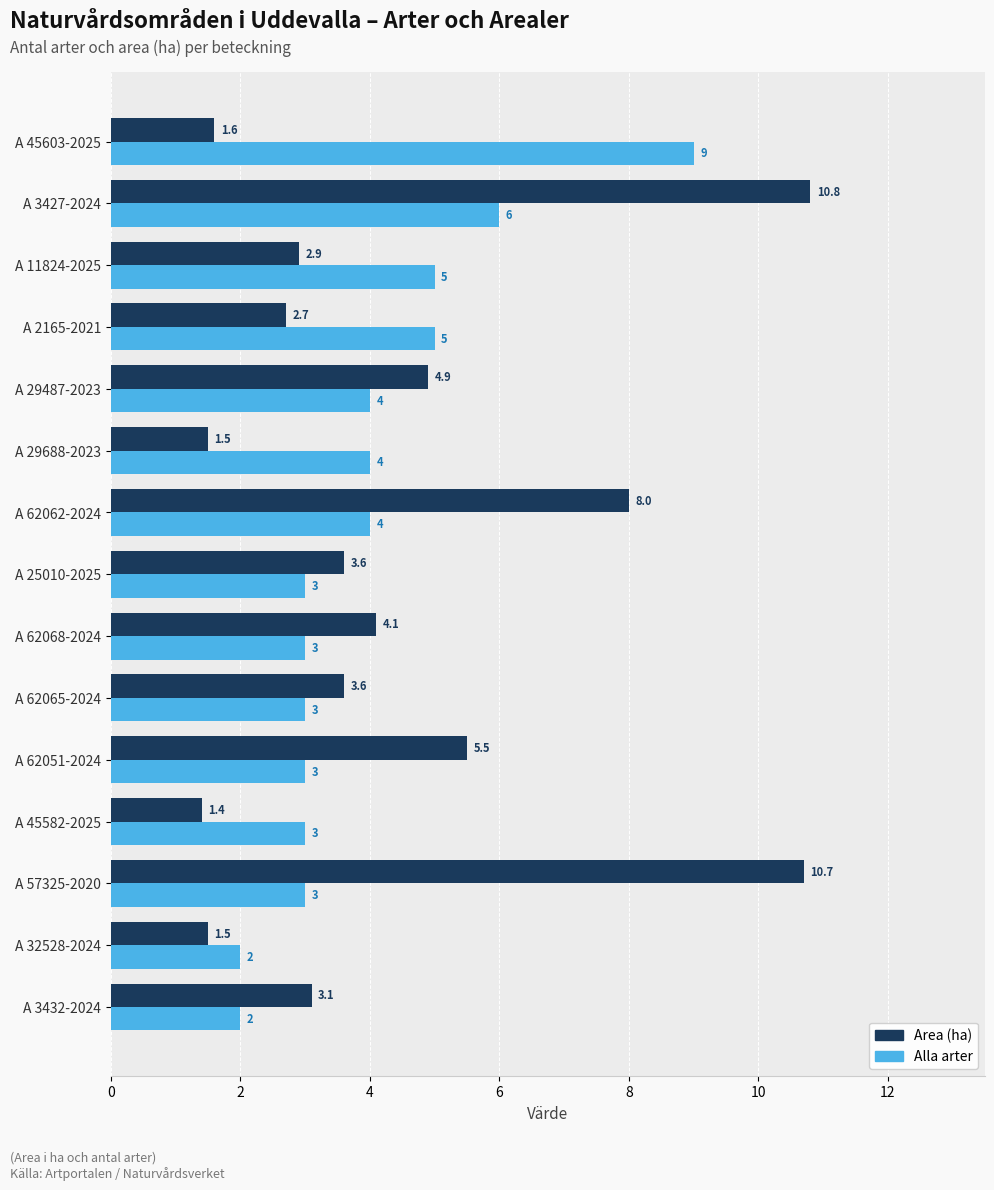

What is the lowest value of the Area (ha) series?

1.4